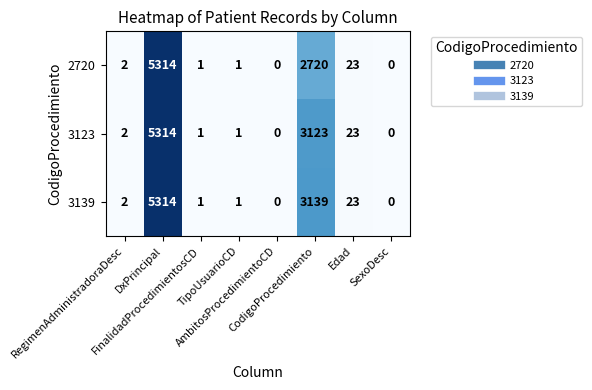

What is the difference between the maximum and minimum values in the 2720 series?

5314